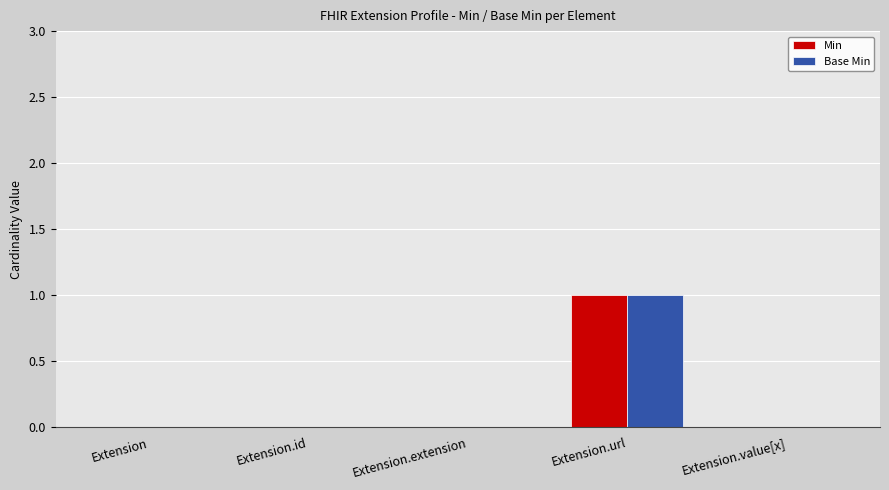

The Min series shows 0 at Extension.id. True or false?

True